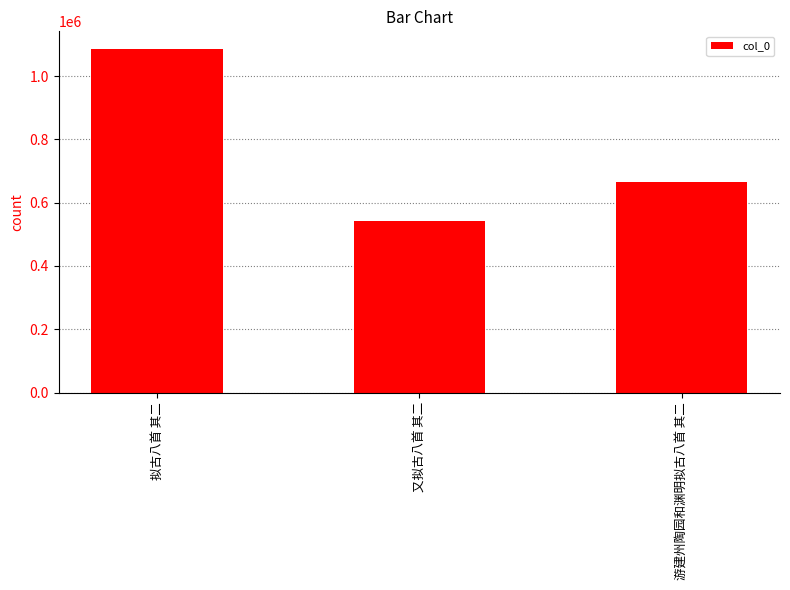

How many series are shown in this chart?

1